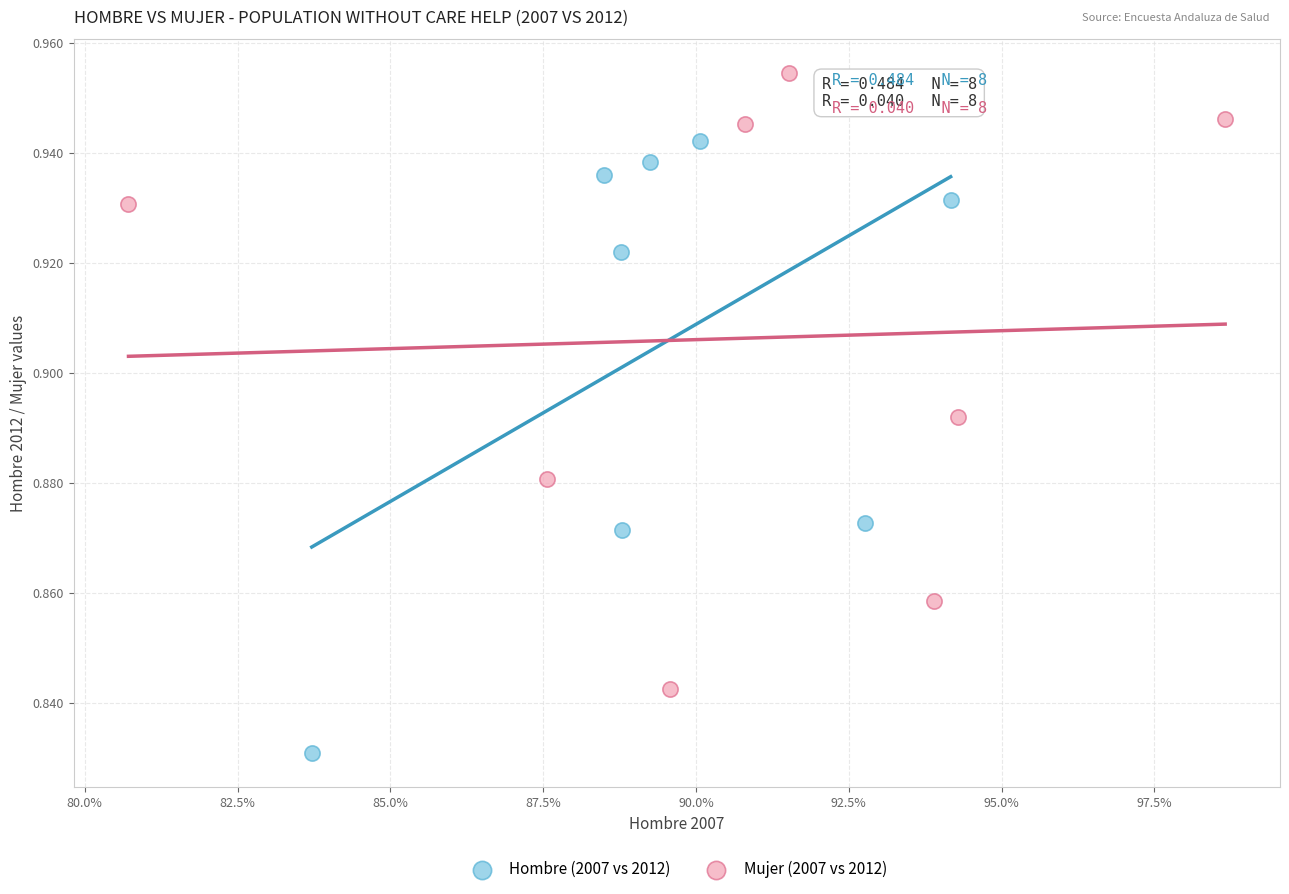

Which series contains the lowest Y value?

Hombre (2007 vs 2012)